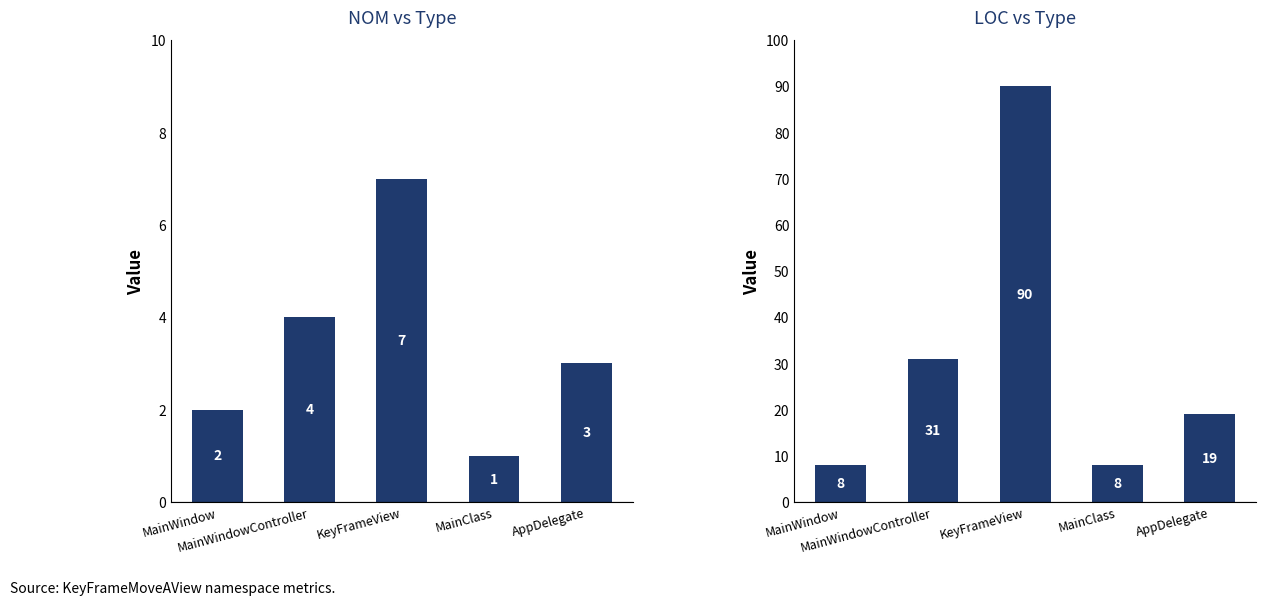

What is the approximate value of LOC at KeyFrameView, to the nearest 5?

90